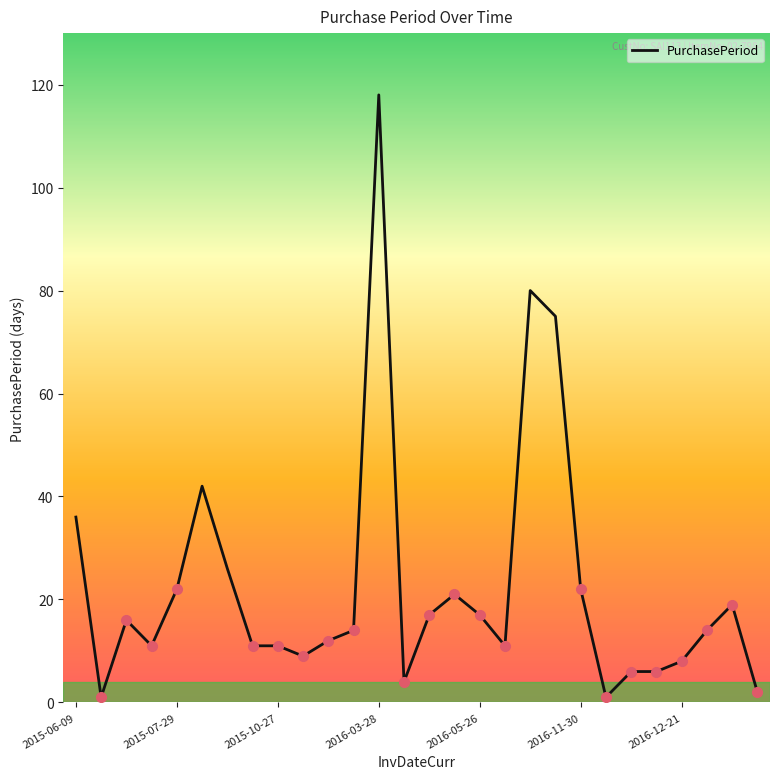

What is the greatest value displayed?

118